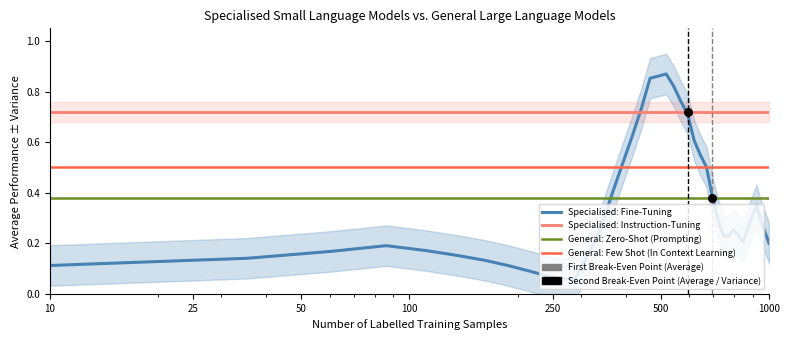

What are all the series names shown in the legend?

Specialised: Fine-Tuning, Specialised: Instruction-Tuning, General: Zero-Shot (Prompting), General: Few Shot (In Context Learning)